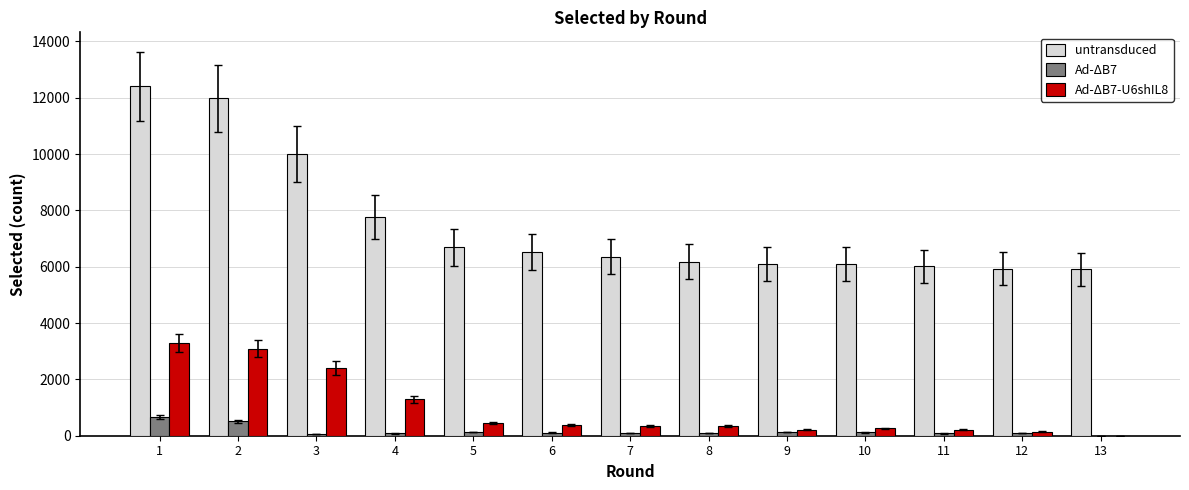

Is the value of untransduced at 7 greater than the value of Ad-ΔB7-U6shIL8 at 13?

Yes